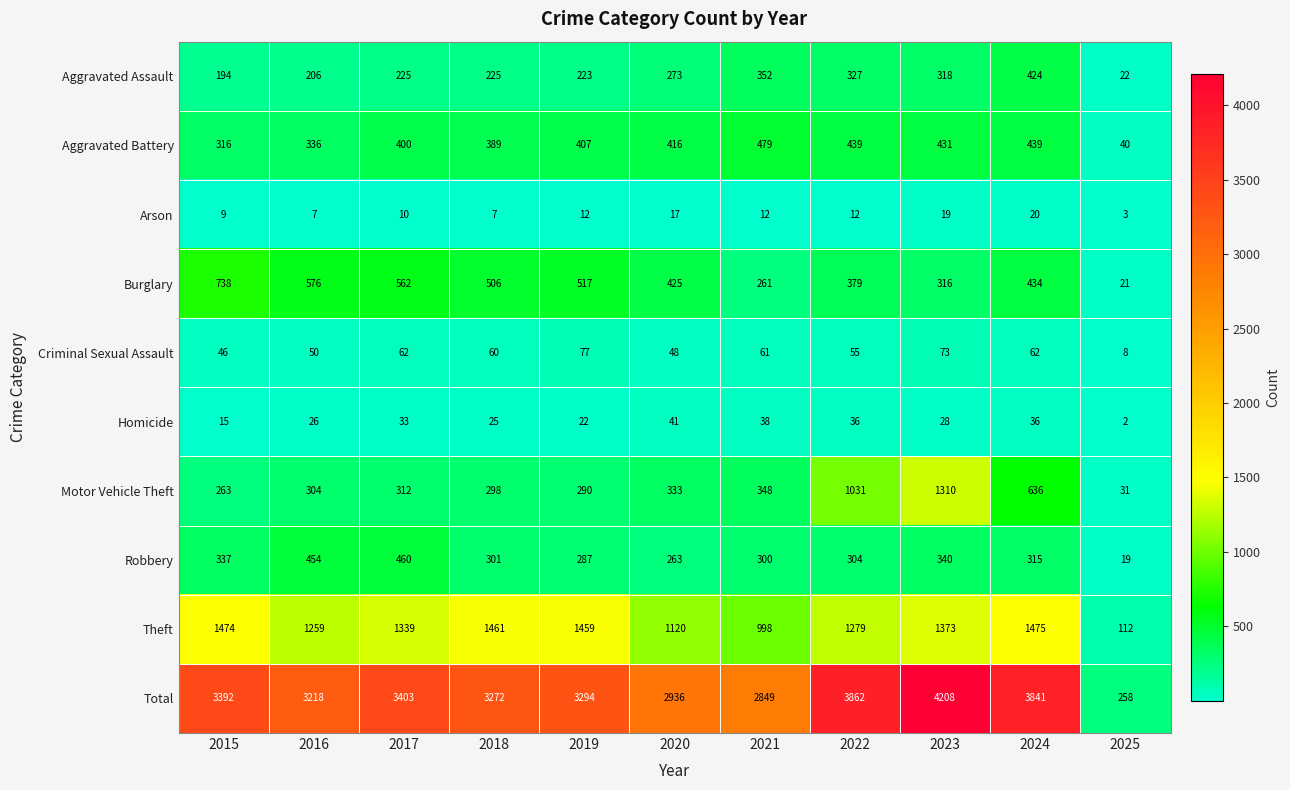

Is it true that Theft equals 274 at 2021?

False